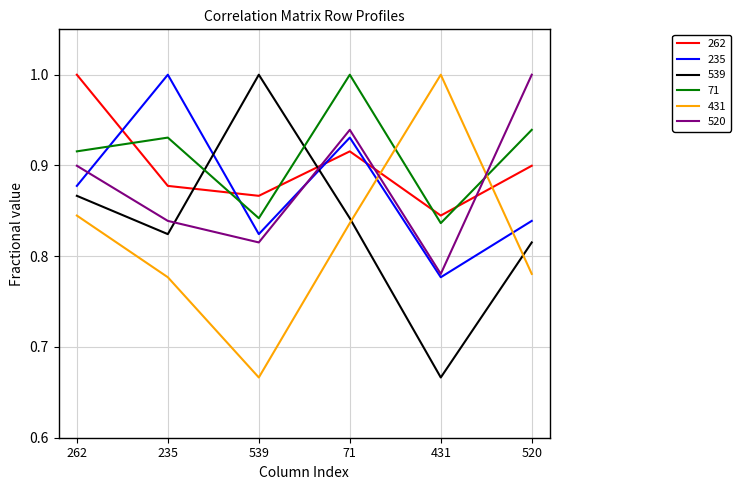

Between which two adjacent categories do 262 and 520 first intersect?

539 and 71